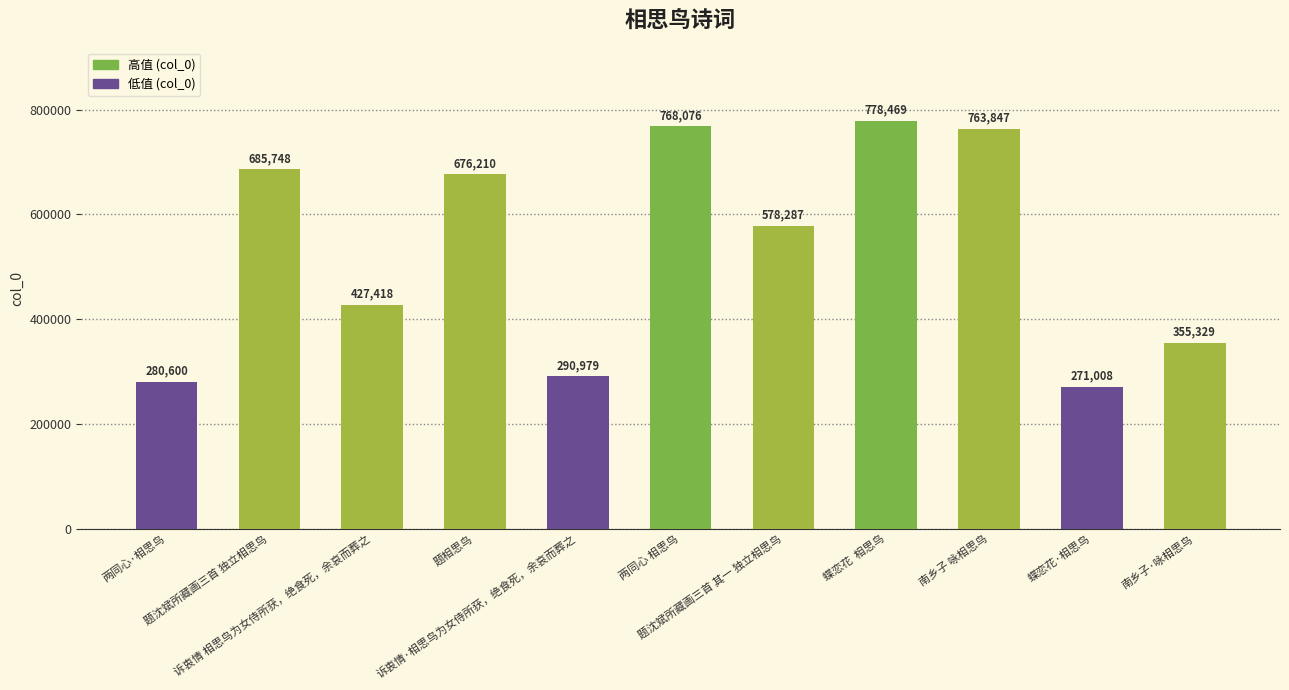

What is the label of the 3rd bar from the right?

南乡子 咏相思鸟